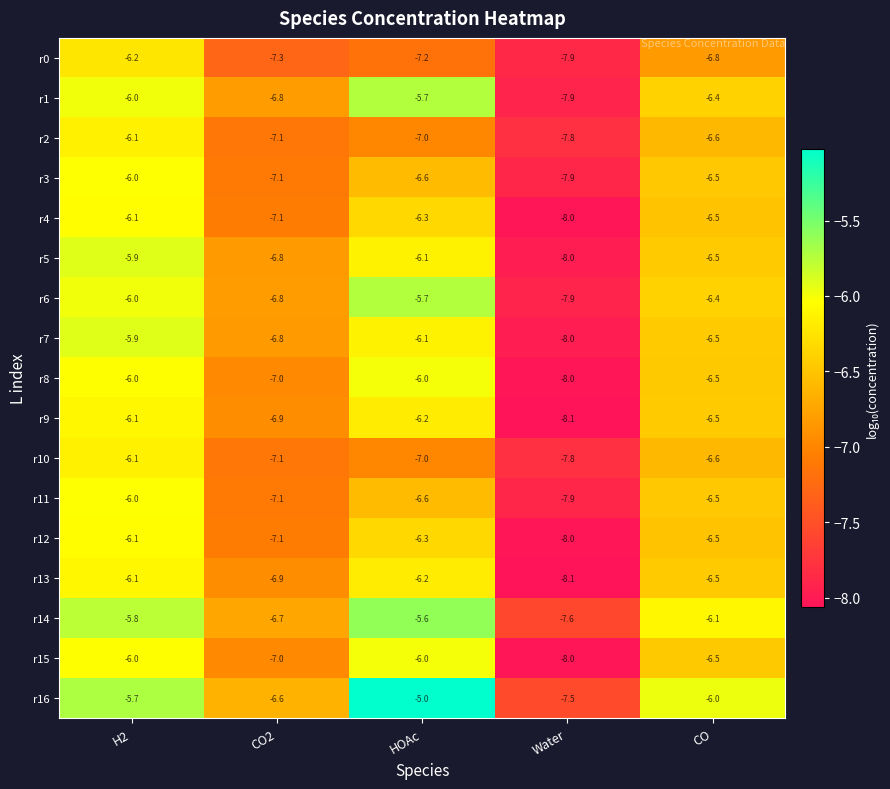

What is the spread (max minus min) of values at Water?

0.6